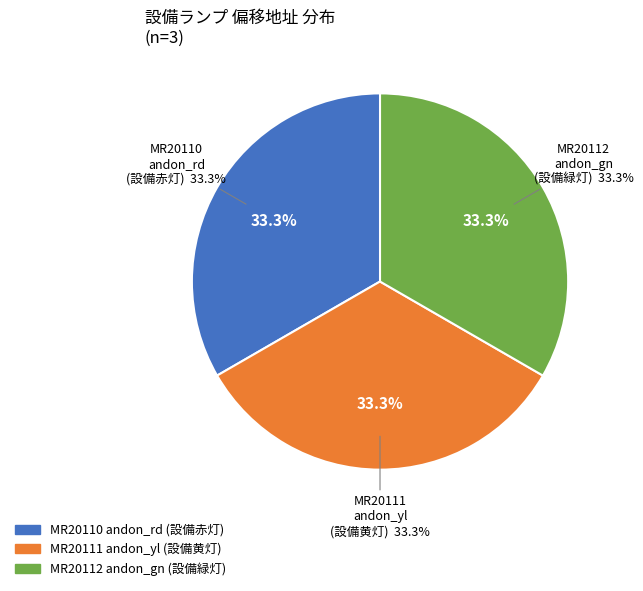

Which has a higher value, 1 or 2?

2